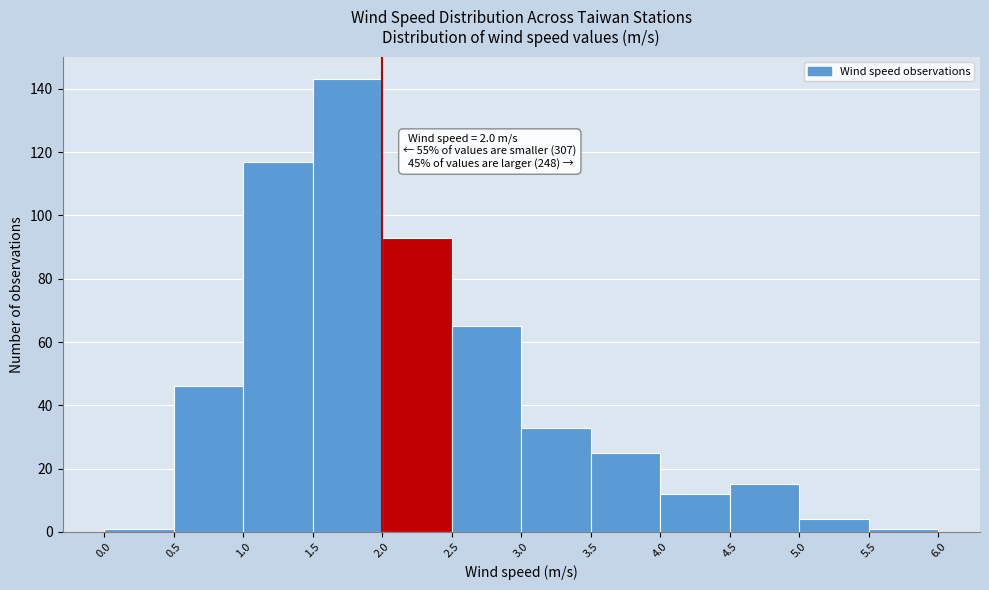

Which range on the x-axis has the tallest bar?

1.5 to 2.0